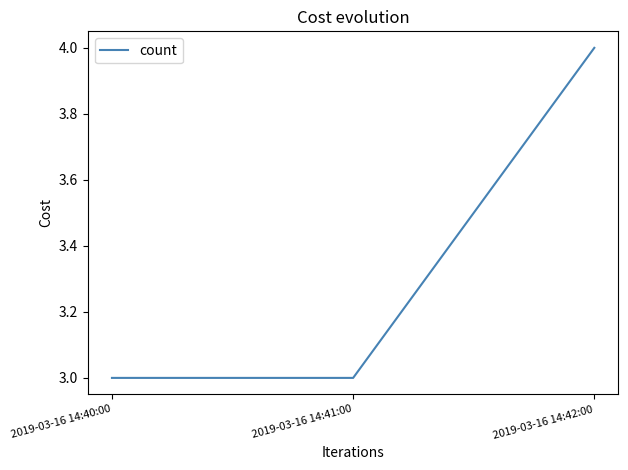

What is the change in value from 2019-03-16 14:41:00 to 2019-03-16 14:42:00?

+1